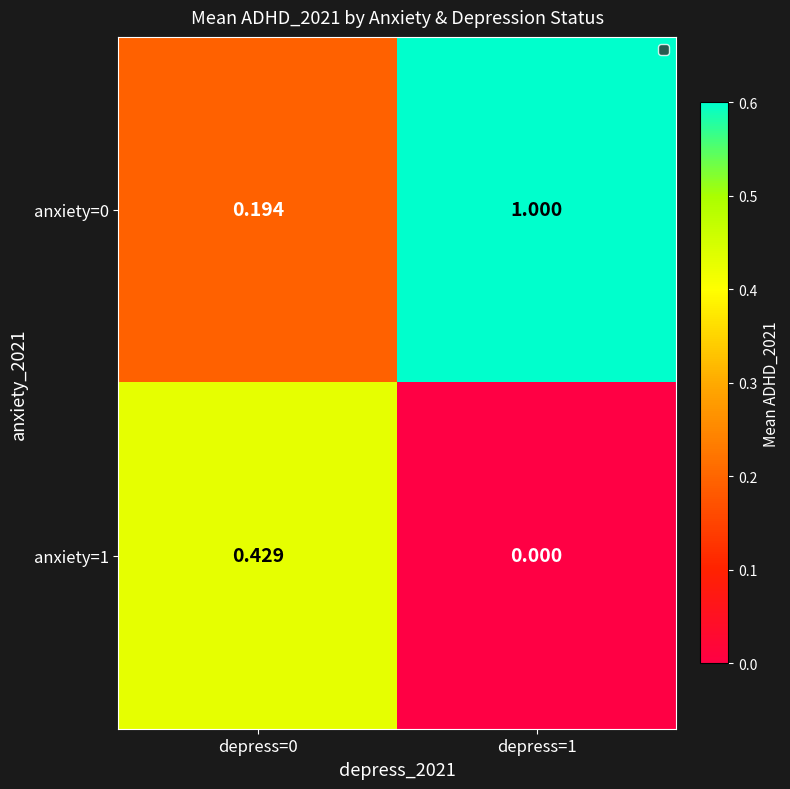

Rank the series by their average value, from highest to lowest.

anxiety=0, anxiety=1